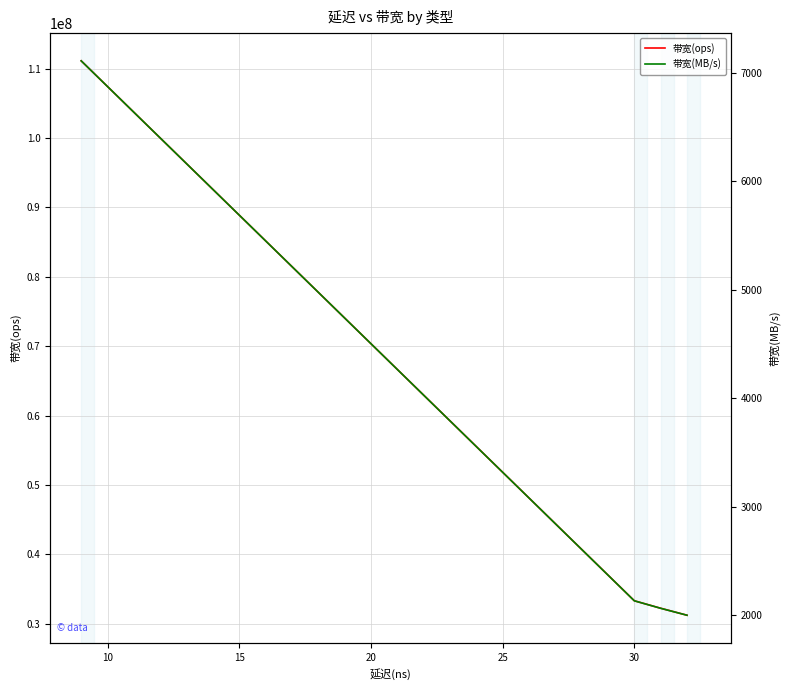

The value of 带宽(ops) at 30 is 21396206. True or false?

False